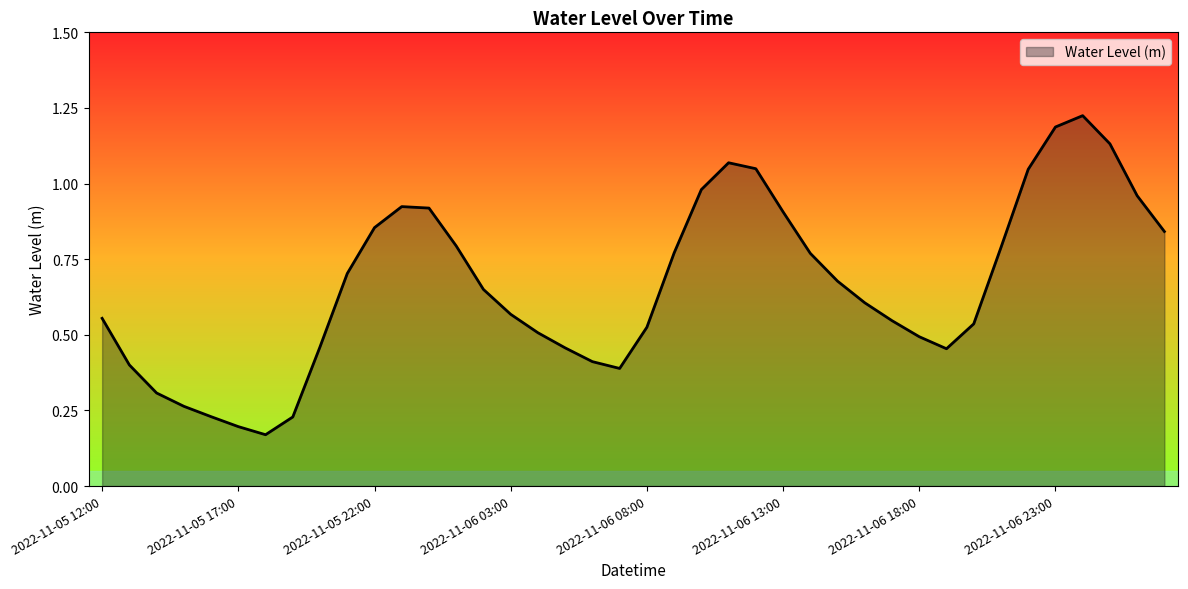

Does the chart display data point markers on the line(s)?

No